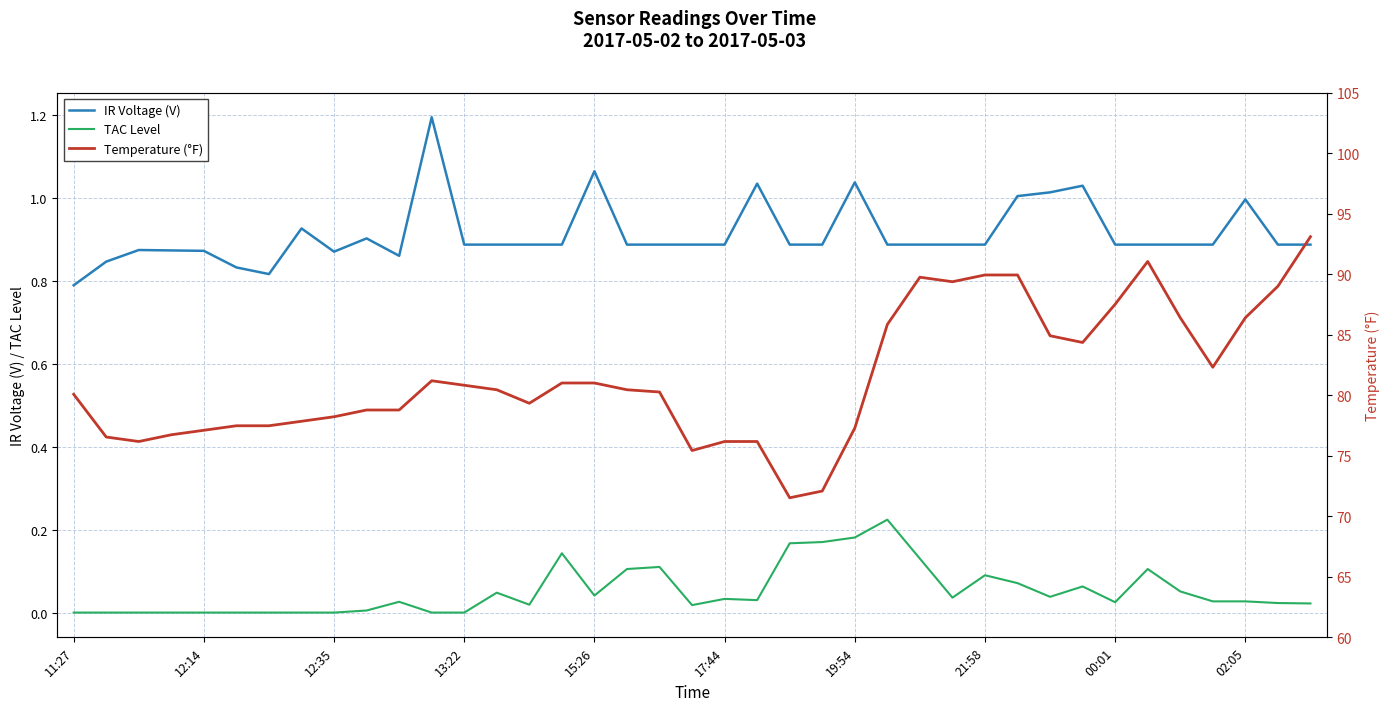

At which category does Temperature (°F) reach its first local peak?

11